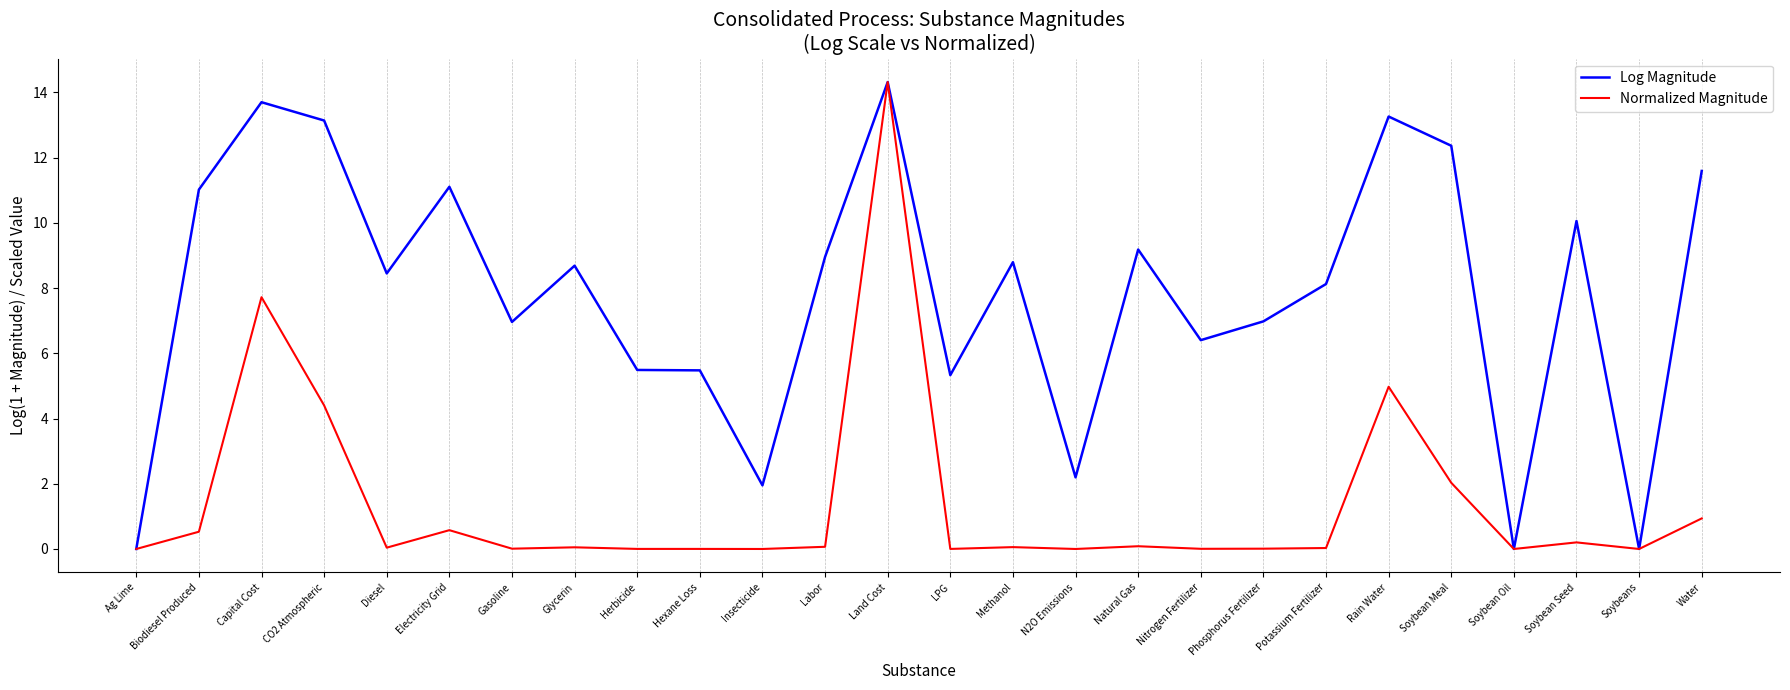

What position from the right is Capital Cost?

24